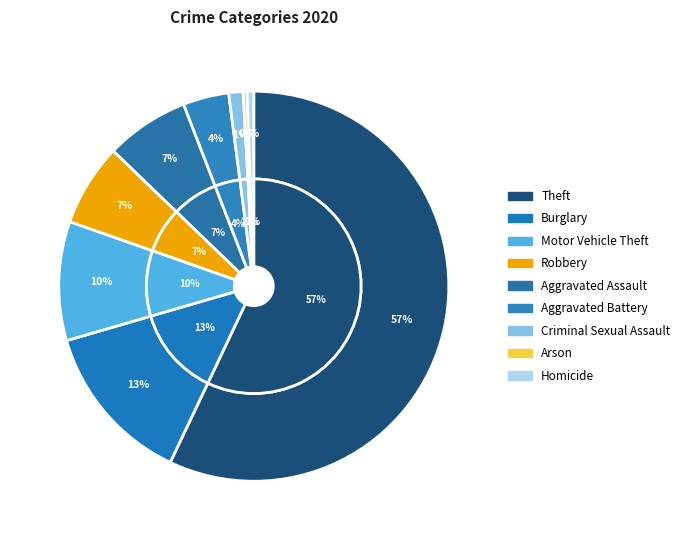

What portion of the pie excludes Homicide?

99.5%